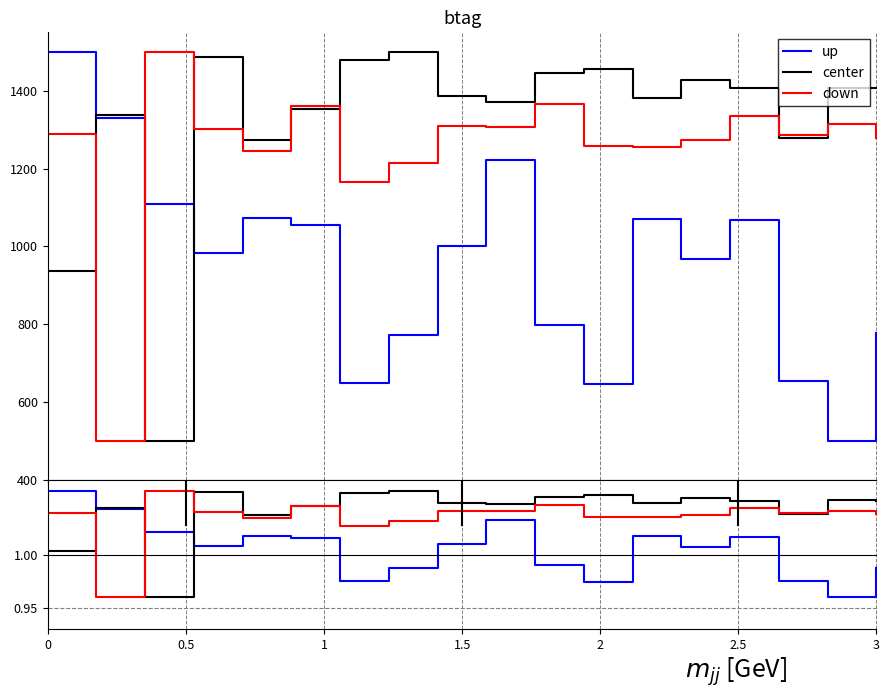

How many lines are shown in the chart?

3